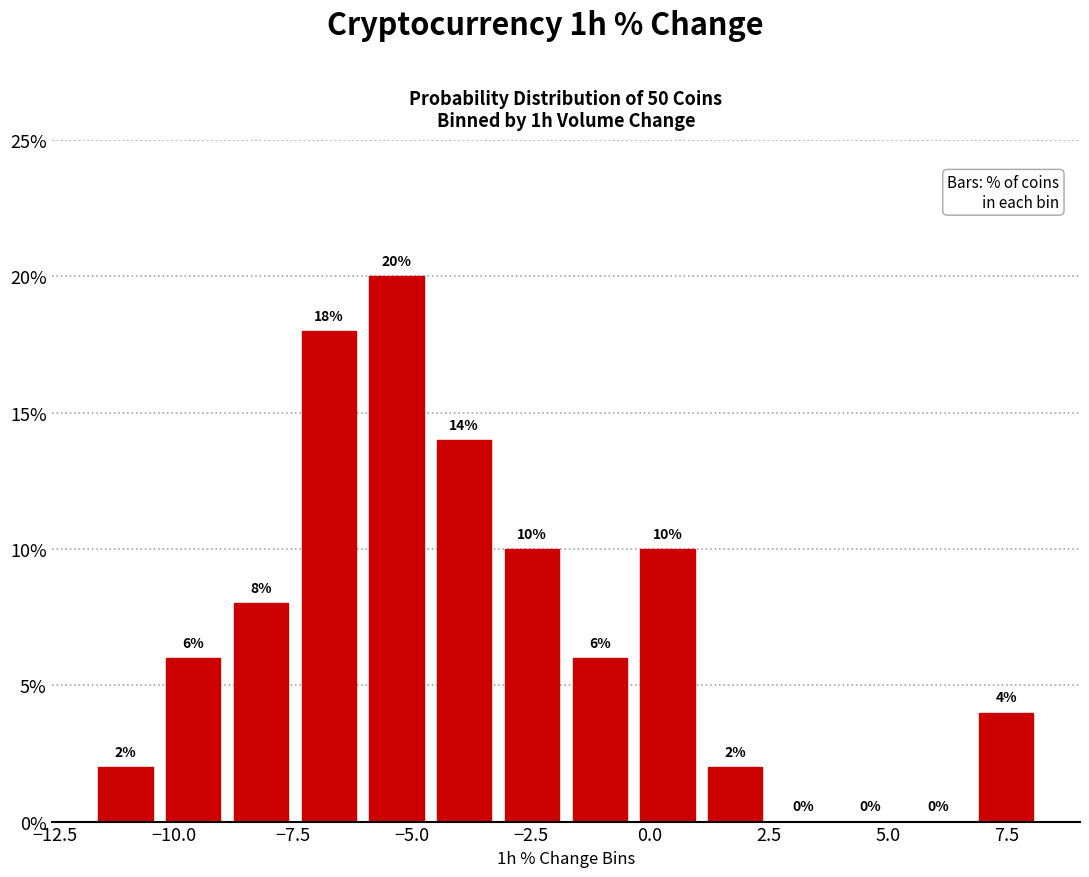

Read against the x-axis, roughly where is the centre of the tallest bar?

-5.5